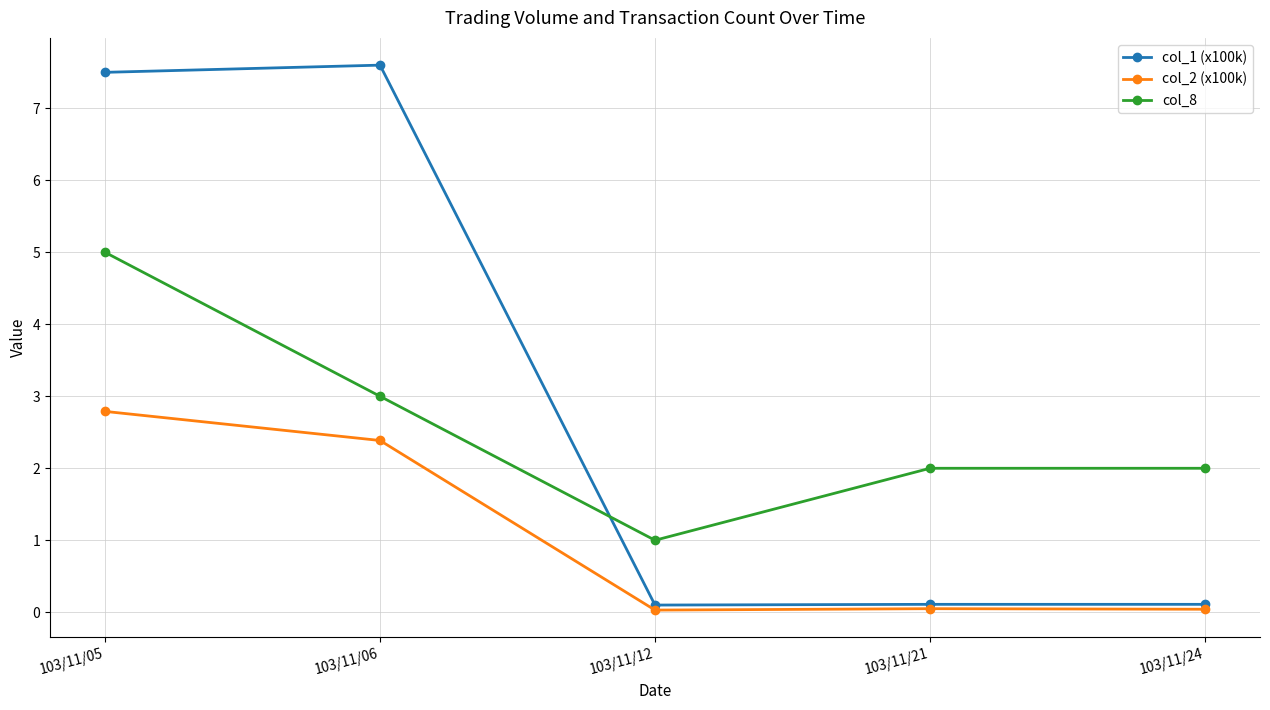

What is the minimum value for col_8?

1.0